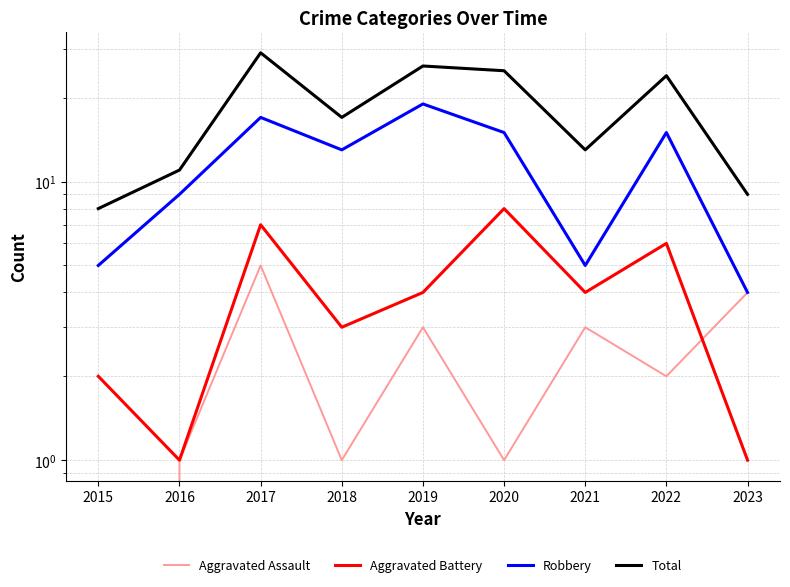

The value of Aggravated Battery at 2015 is 1. True or false?

False